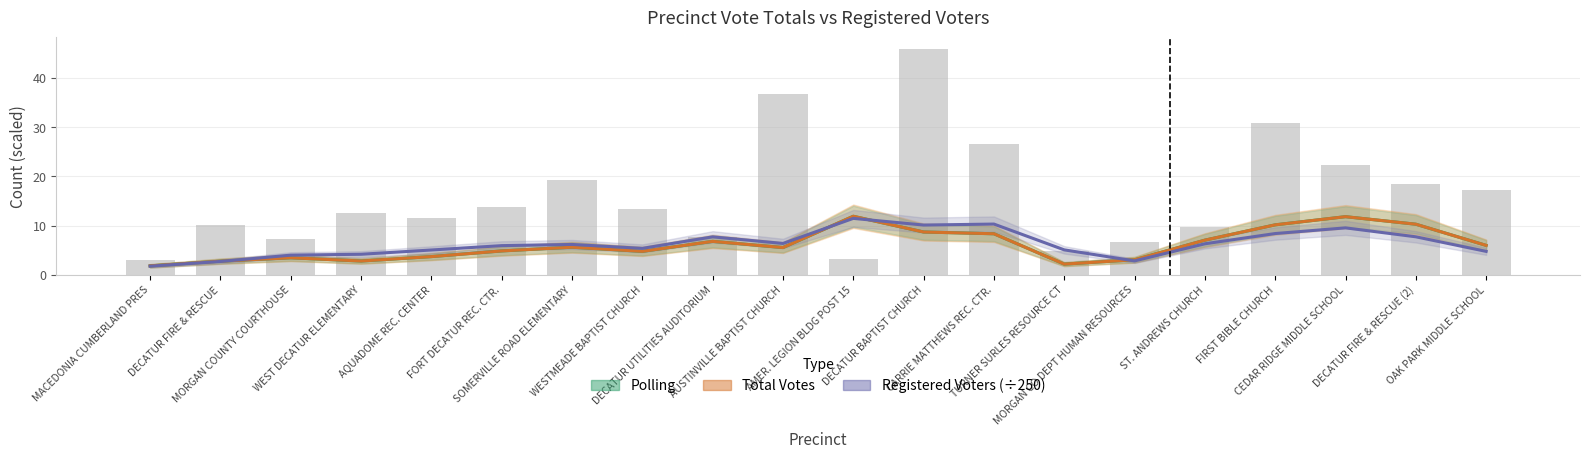

Reading left to right, extract all data points from this chart.

Polling: MACEDONIA CUMBERLAND PRES=1.8	DECATUR FIRE & RESCUE=2.8	MORGAN COUNTY COURTHOUSE=3.5	WEST DECATUR ELEMENTARY=2.8	AQUADOME REC. CENTER=3.7	FORT DECATUR REC. CTR.=4.8	SOMERVILLE ROAD ELEMENTARY=5.6	WESTMEADE BAPTIST CHURCH=4.8	DECATUR UTILITIES AUDITORIUM=6.8	AUSTINVILLE BAPTIST CHURCH=5.5	AMER. LEGION BLDG POST 15=11.9	DECATUR BAPTIST CHURCH=8.7	CARRIE MATTHEWS REC. CTR.=8.3	TURNER SURLES RESOURCE CT=2.2	MORGAN CO DEPT HUMAN RESOURCES=3.1	ST. ANDREWS CHURCH=7.0	FIRST BIBLE CHURCH=10.1	CEDAR RIDGE MIDDLE SCHOOL=11.8	DECATUR FIRE & RESCUE (2)=10.3	OAK PARK MIDDLE SCHOOL=6.0
Total Votes: MACEDONIA CUMBERLAND PRES=1.8	DECATUR FIRE & RESCUE=2.8	MORGAN COUNTY COURTHOUSE=3.5	WEST DECATUR ELEMENTARY=2.8	AQUADOME REC. CENTER=3.7	FORT DECATUR REC. CTR.=4.8	SOMERVILLE ROAD ELEMENTARY=5.6	WESTMEADE BAPTIST CHURCH=4.8	DECATUR UTILITIES AUDITORIUM=6.8	AUSTINVILLE BAPTIST CHURCH=5.5	AMER. LEGION BLDG POST 15=11.9	DECATUR BAPTIST CHURCH=8.7	CARRIE MATTHEWS REC. CTR.=8.3	TURNER SURLES RESOURCE CT=2.2	MORGAN CO DEPT HUMAN RESOURCES=3.1	ST. ANDREWS CHURCH=7.0	FIRST BIBLE CHURCH=10.1	CEDAR RIDGE MIDDLE SCHOOL=11.8	DECATUR FIRE & RESCUE (2)=10.3	OAK PARK MIDDLE SCHOOL=6.0
Registered Voters (÷250): MACEDONIA CUMBERLAND PRES=1.7	DECATUR FIRE & RESCUE=2.7	MORGAN COUNTY COURTHOUSE=4.0	WEST DECATUR ELEMENTARY=4.2	AQUADOME REC. CENTER=5.0	FORT DECATUR REC. CTR.=5.9	SOMERVILLE ROAD ELEMENTARY=6.2	WESTMEADE BAPTIST CHURCH=5.4	DECATUR UTILITIES AUDITORIUM=7.7	AUSTINVILLE BAPTIST CHURCH=6.4	AMER. LEGION BLDG POST 15=11.5	DECATUR BAPTIST CHURCH=10.1	CARRIE MATTHEWS REC. CTR.=10.3	TURNER SURLES RESOURCE CT=5.1	MORGAN CO DEPT HUMAN RESOURCES=2.8	ST. ANDREWS CHURCH=6.3	FIRST BIBLE CHURCH=8.4	CEDAR RIDGE MIDDLE SCHOOL=9.5	DECATUR FIRE & RESCUE (2)=7.7	OAK PARK MIDDLE SCHOOL=4.8